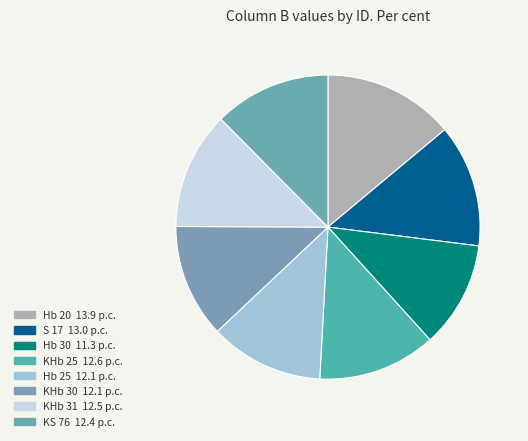

To the nearest percent, what portion does KS 76 represent?

12%